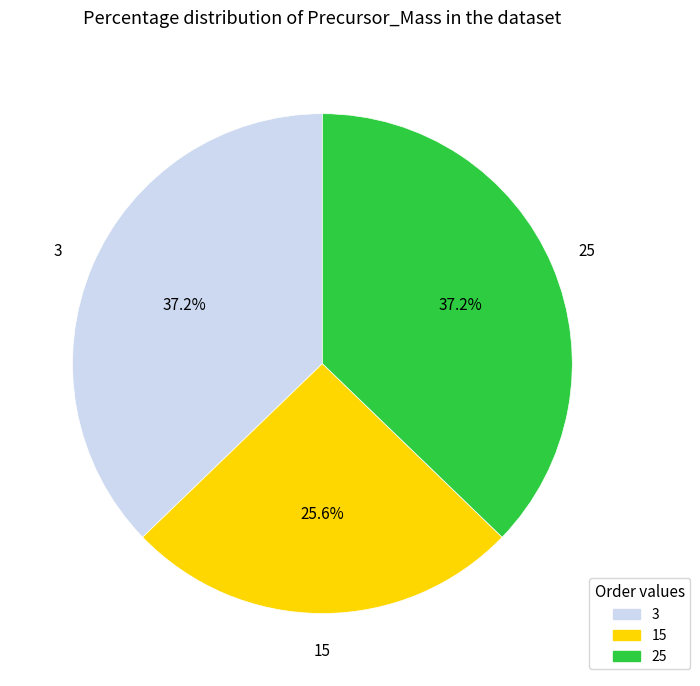

Which category has the smallest portion of the pie?

15